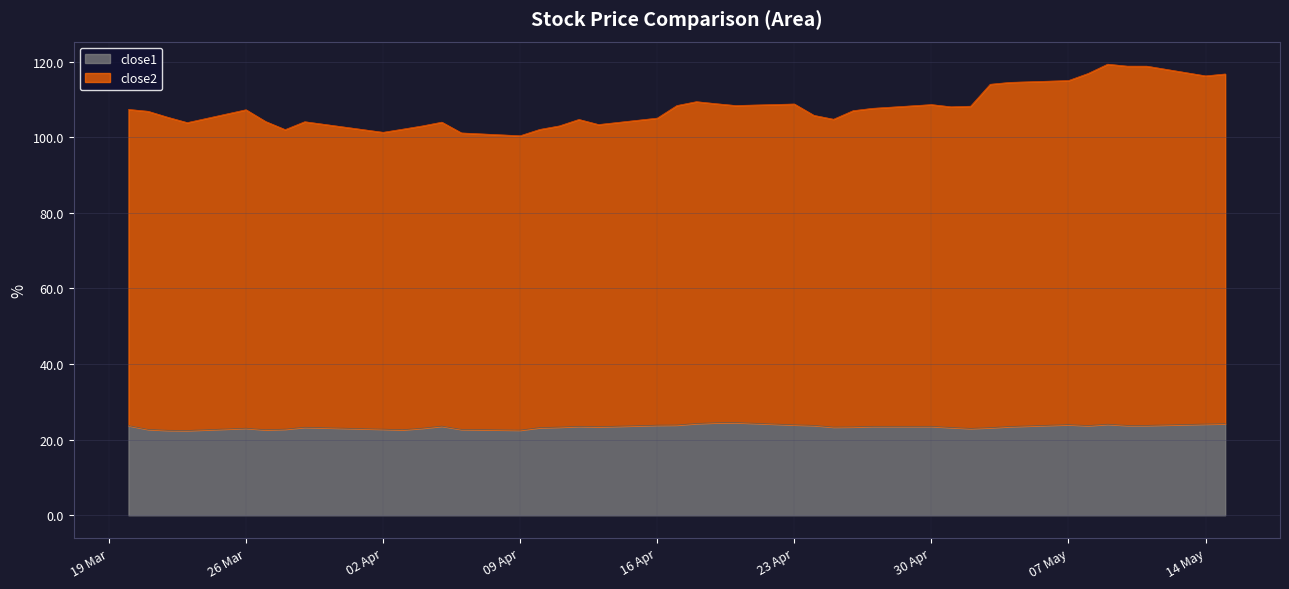

What is the average value of the close1 series?

23.4